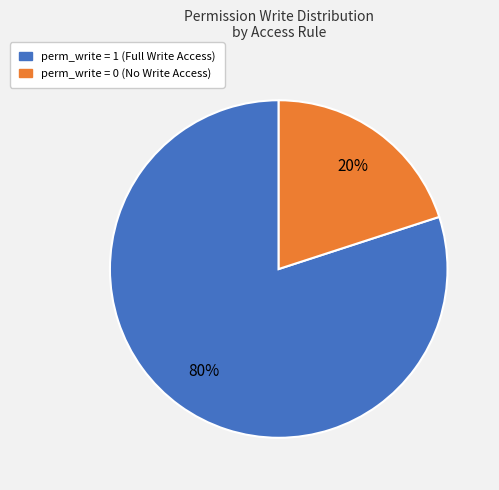

To the nearest percent, what is the difference between the largest and smallest slice percentages?

60%